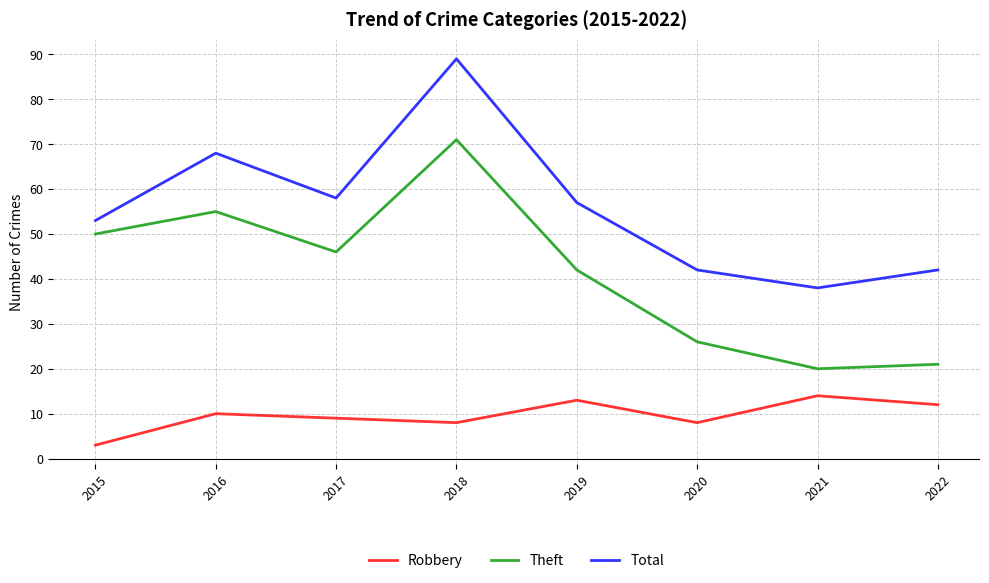

True or false: Total and Robbery intersect in this chart.

False